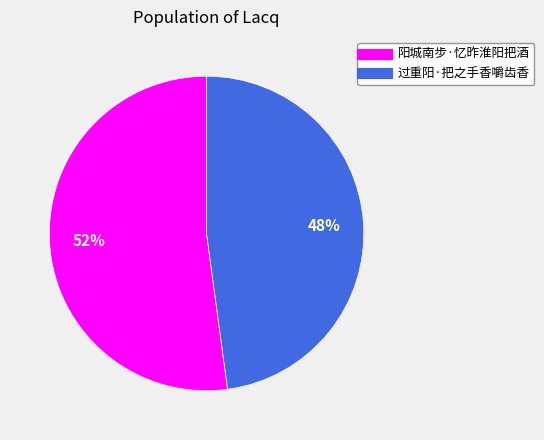

To the nearest percent, what percentage of the pie is 阳城南步·忆昨淮阳把酒?

52%